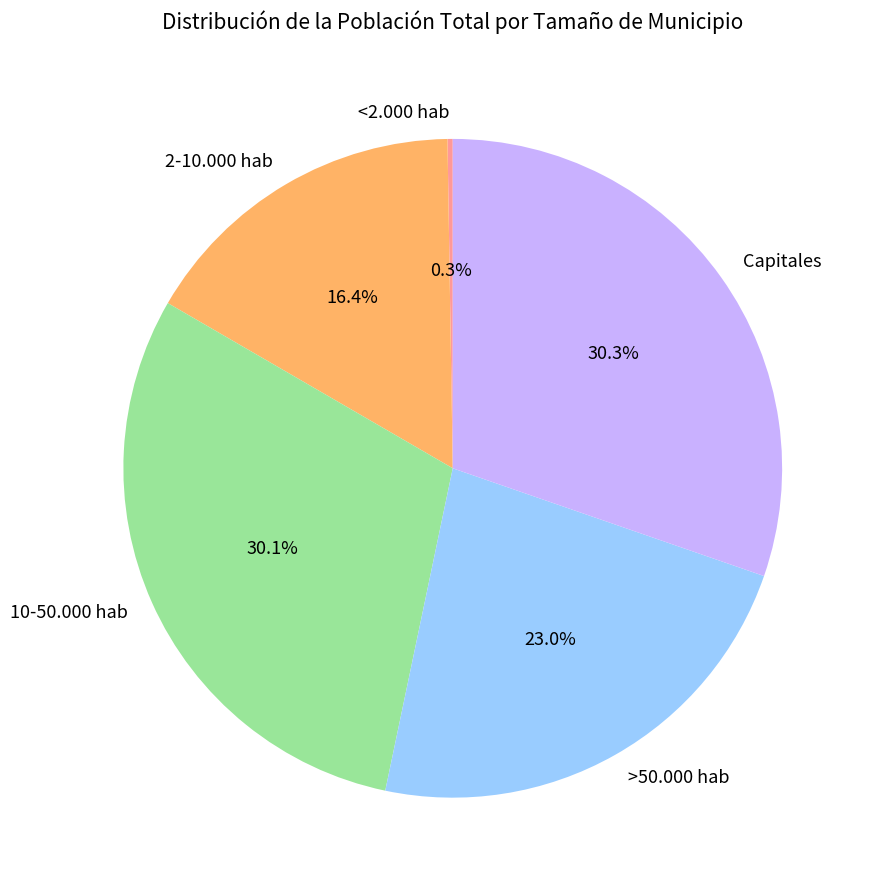

Combined, what portion of the pie is 2-10.000 hab and Capitales?

46.7%